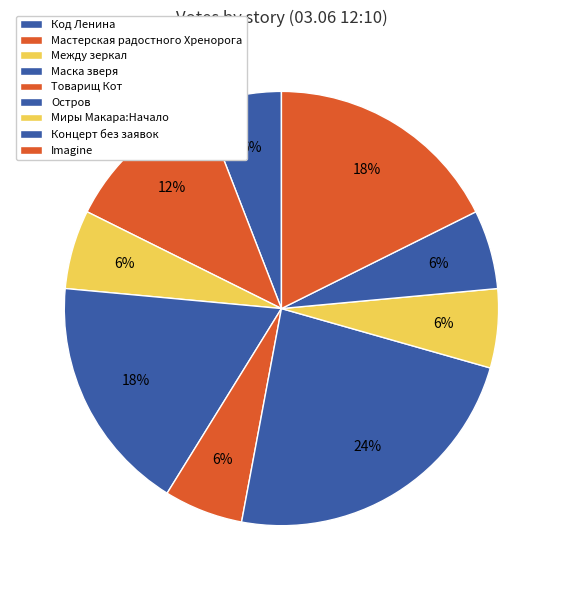

What is the change in value from Остров to Концерт без заявок?

-3